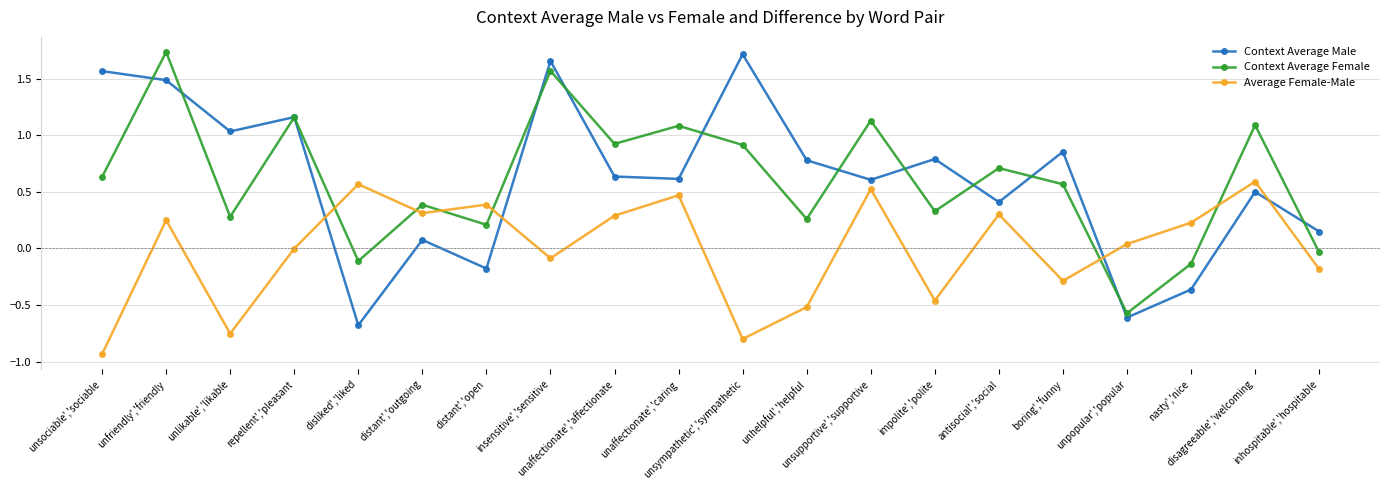

How many intersections are there between Average Female-Male and Context Average Male?

4